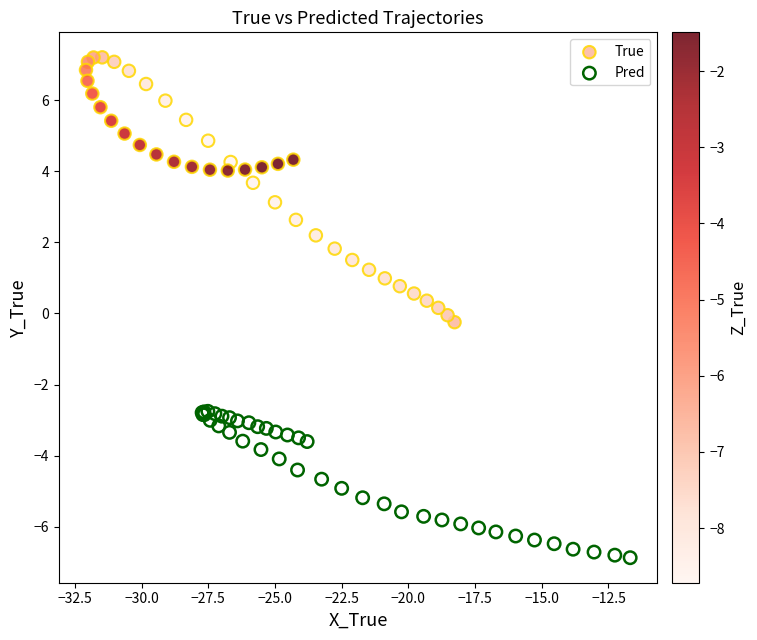

Which series reaches the maximum Y coordinate?

True